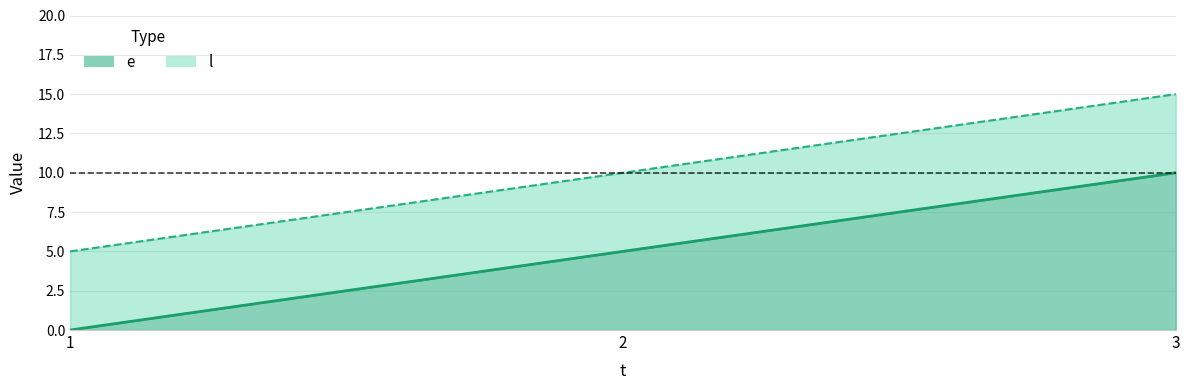

Count the l values in the range 5 to 15.

3